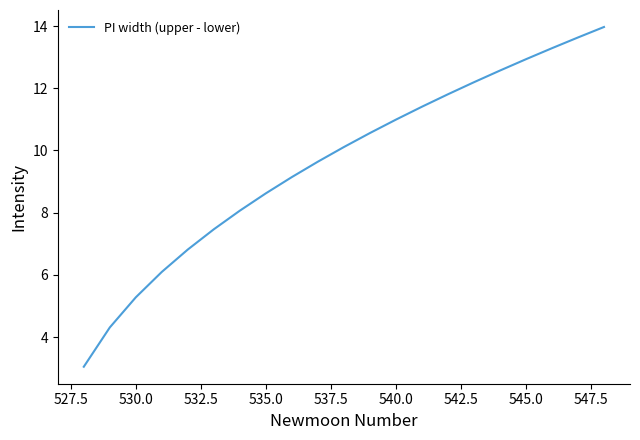

What is the maximum value shown in the chart?

14.0